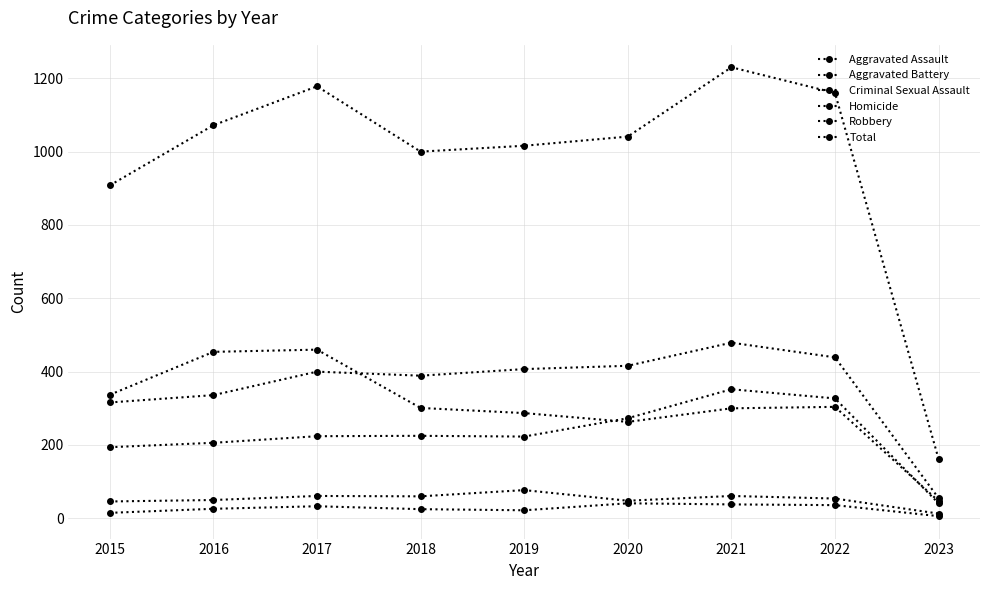

Is the value of Total at 2015 greater than the value of Homicide at 2021?

Yes